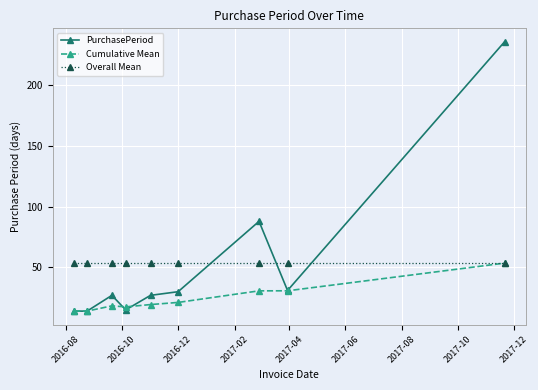

How many times do Overall Mean and PurchasePeriod cross each other?

3